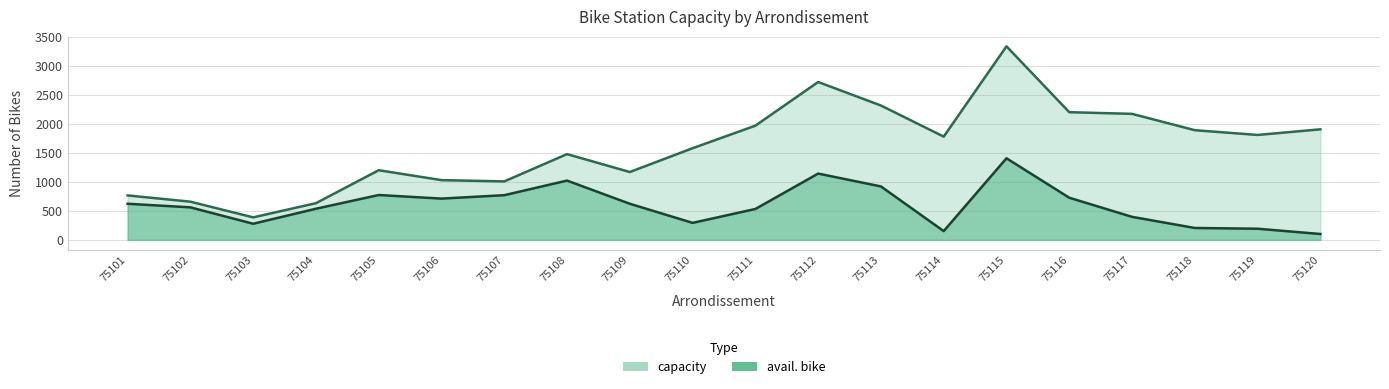

Reading left to right, transcribe all the data shown in this chart.

capacity: 75101=768	75102=660	75103=389	75104=634	75105=1203	75106=1032	75107=1010	75108=1481	75109=1172	75110=1583	75111=1972	75112=2726	75113=2320	75114=1783	75115=3342	75116=2205	75117=2176	75118=1894	75119=1812	75120=1909
avail. bike: 75101=624	75102=562	75103=279	75104=538	75105=775	75106=713	75107=772	75108=1024	75109=624	75110=294	75111=534	75112=1145	75113=923	75114=152	75115=1409	75116=728	75117=398	75118=206	75119=193	75120=102